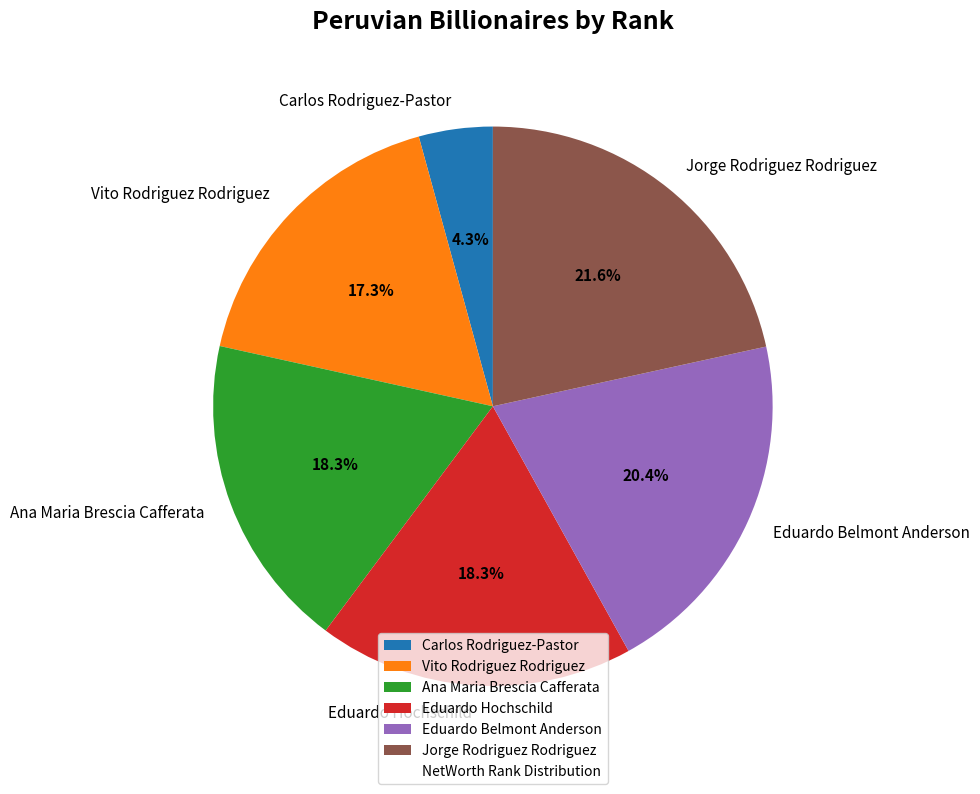

Combined, what portion of the pie is Jorge Rodriguez Rodriguez and Eduardo Hochschild?

39.8%